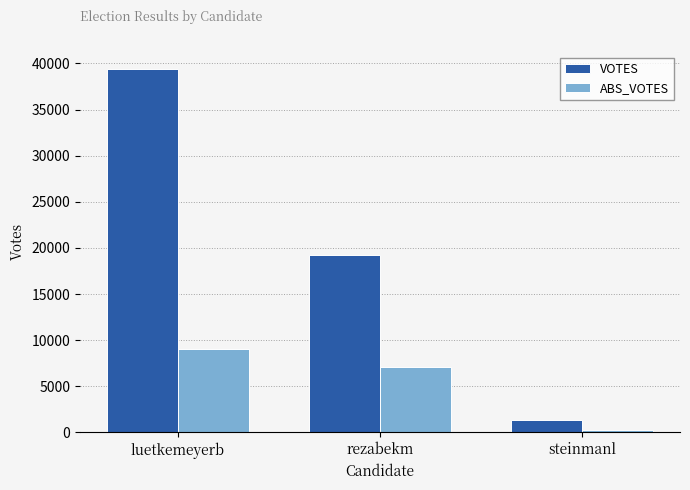

Which series has the widest spread of values?

VOTES